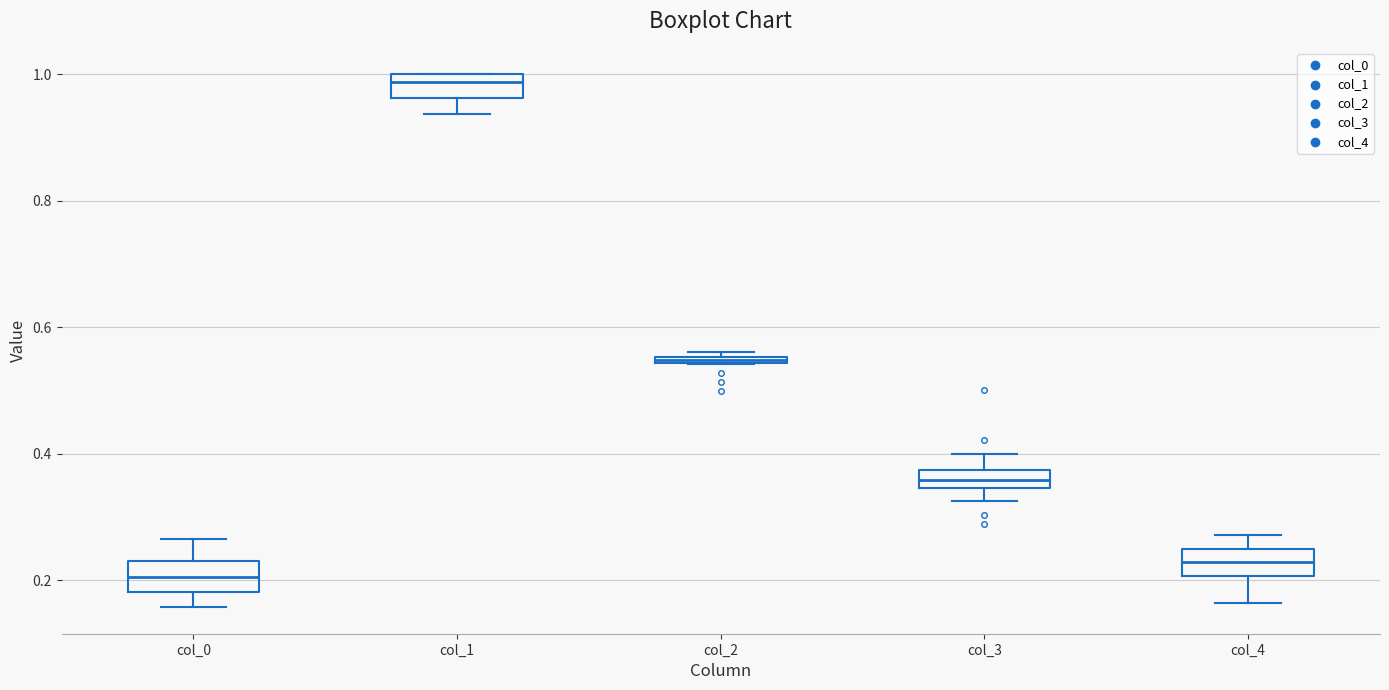

Where does the median line of the box for col_3 sit on the y-axis? The values are not printed on the chart, so give them approximately, as read against the axis.

0.36